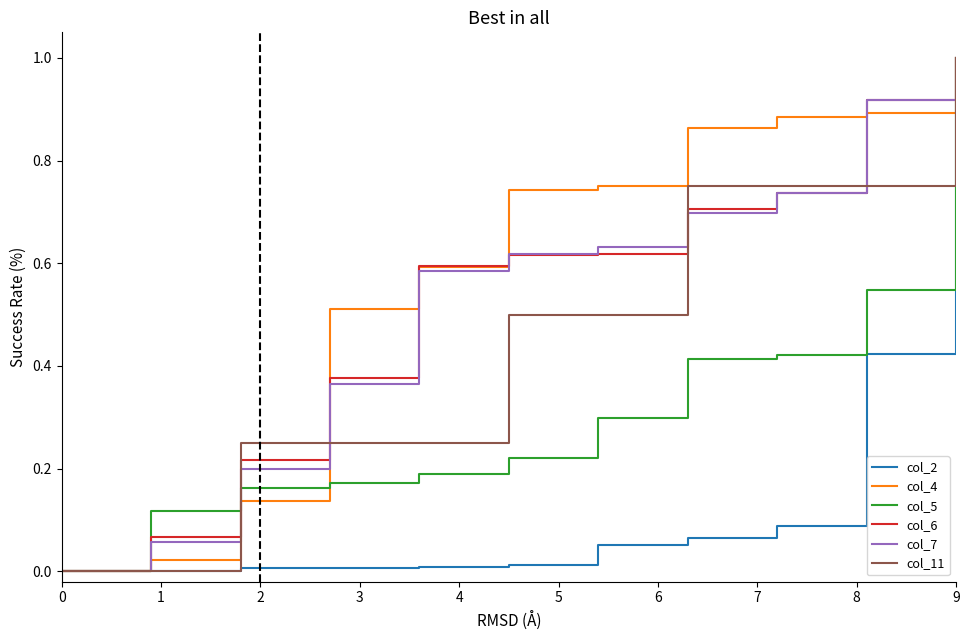

What are all the series names shown in the legend?

col_2, col_4, col_5, col_6, col_7, col_11